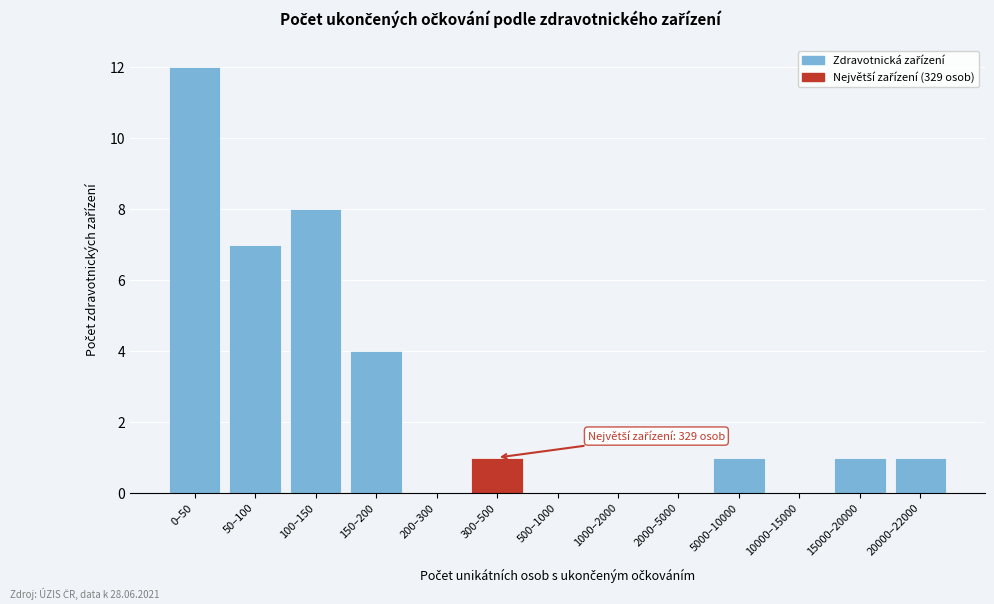

Reading left to right, what are all the values shown in this chart?

0–50=12	50–100=7	100–150=8	150–200=4	200–300=0	300–500=1	500–1000=0	1000–2000=0	2000–5000=0	5000–10000=1	10000–15000=0	15000–20000=1	20000–22000=1